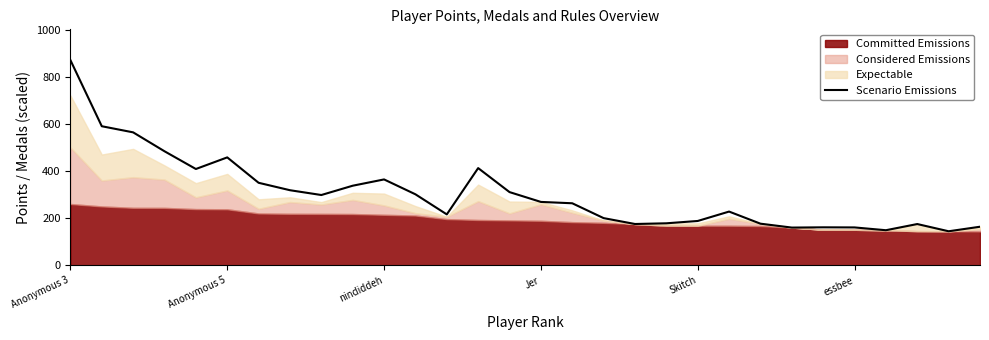

Count the number of categories in the chart.

30